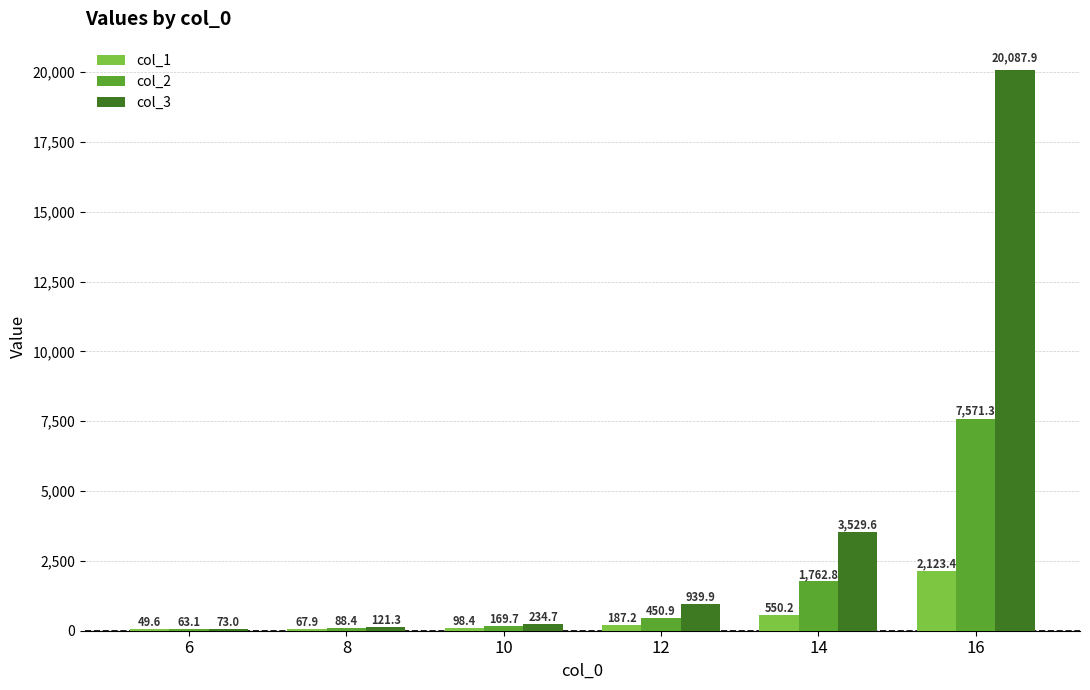

Reading left to right, transcribe all the data shown in this chart.

col_1: 6=49.6	8=67.9	10=98.4	12=187.2	14=550.2	16=2123.4
col_2: 6=63.1	8=88.4	10=169.7	12=450.9	14=1762.8	16=7571.3
col_3: 6=73.0	8=121.3	10=234.7	12=939.9	14=3529.6	16=20087.9